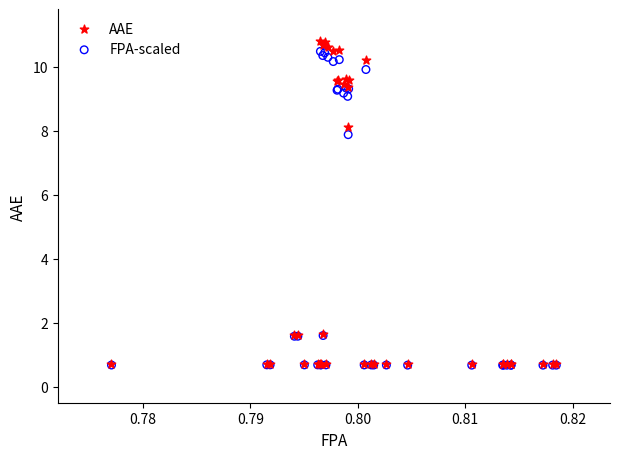

In the FPA-scaled series, what Y value is closest to 5?

7.9